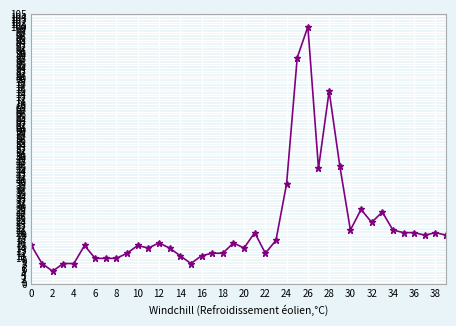

What is the maximum value shown in the chart?

100